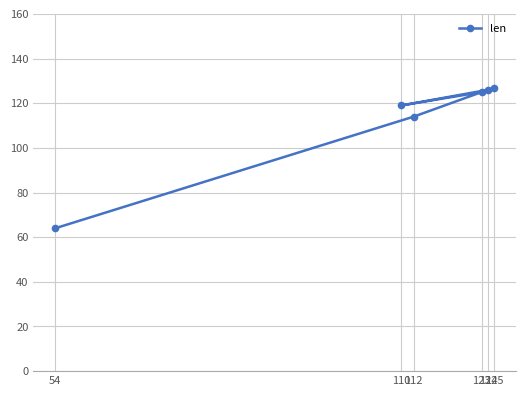

Reading left to right, transcribe all the data shown in this chart.

54=64	110=119	112=114	123=125	124=126	125=127